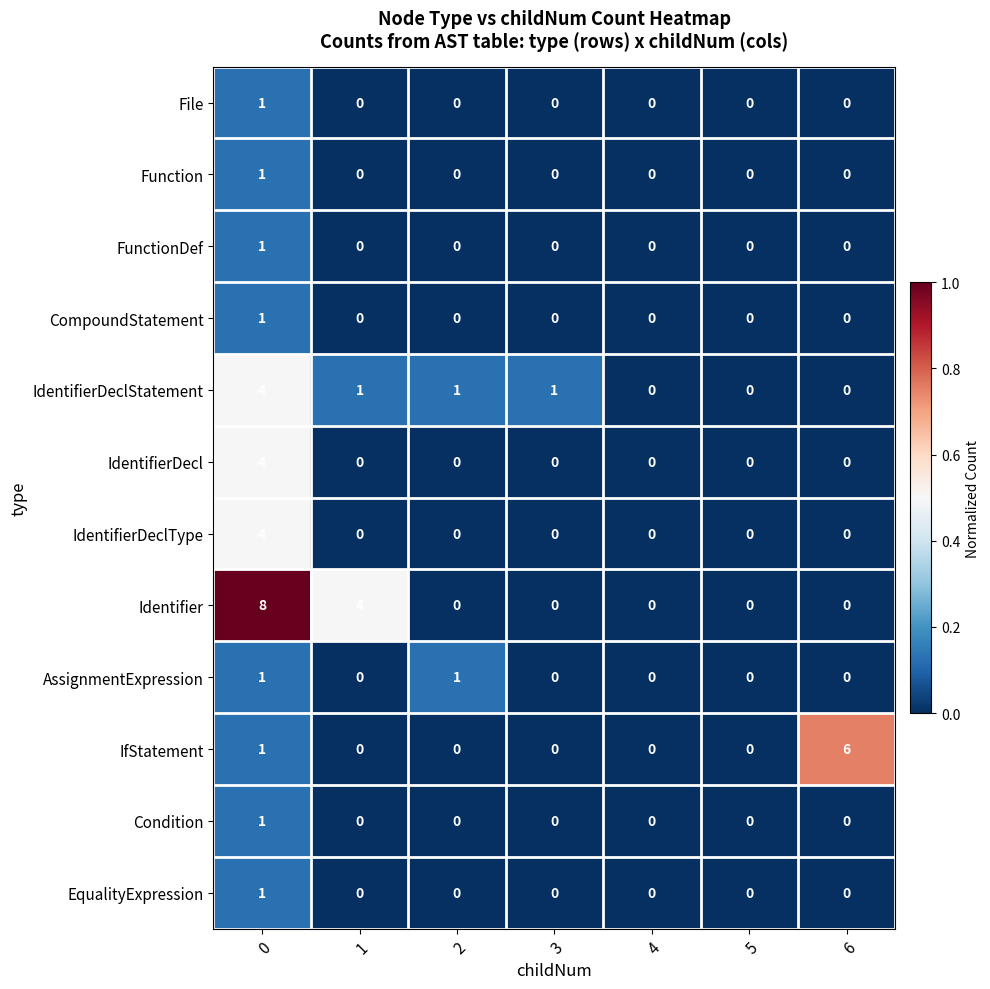

Which series has the widest spread of values?

Identifier